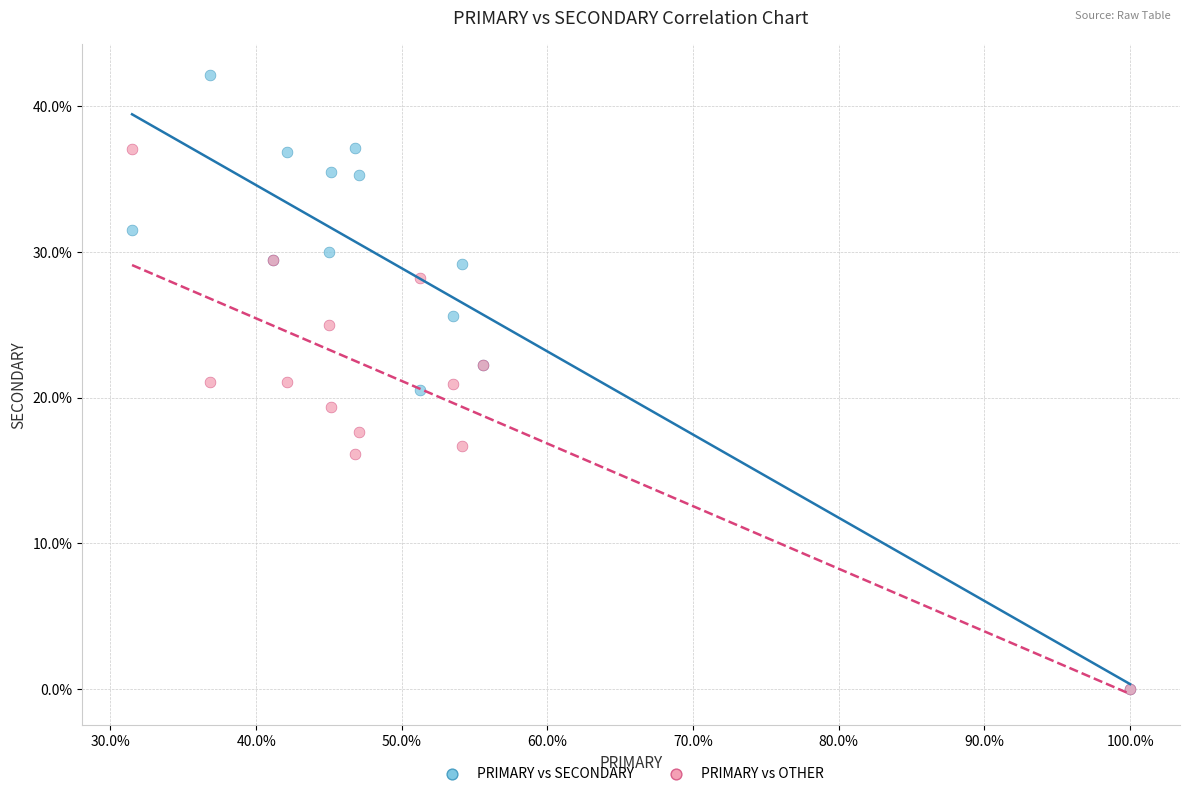

What are all the series names shown in the legend?

PRIMARY vs SECONDARY, PRIMARY vs OTHER